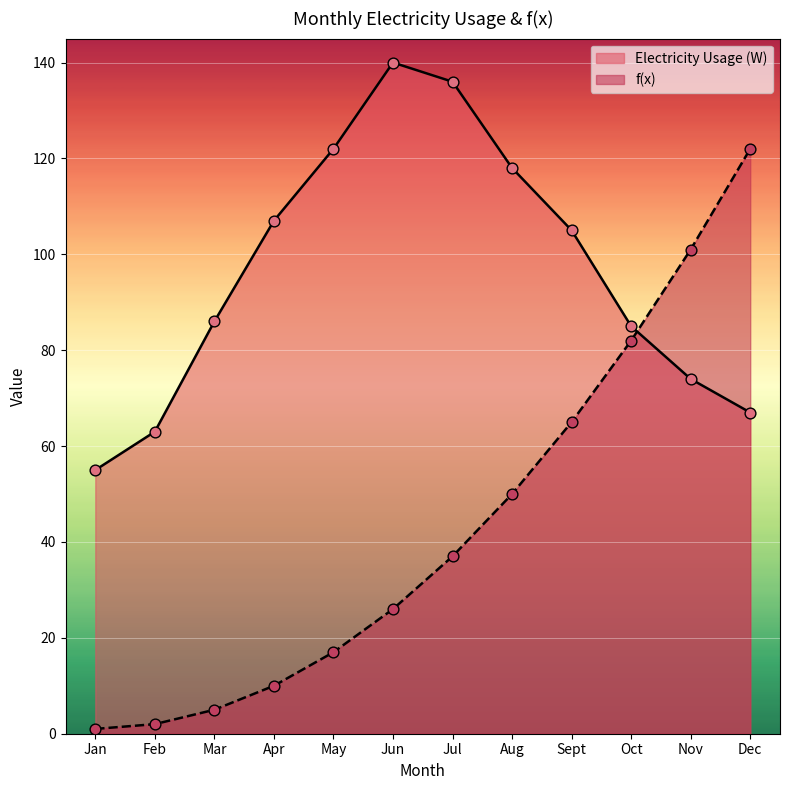

At how many categories does at least one series exceed 129?

2